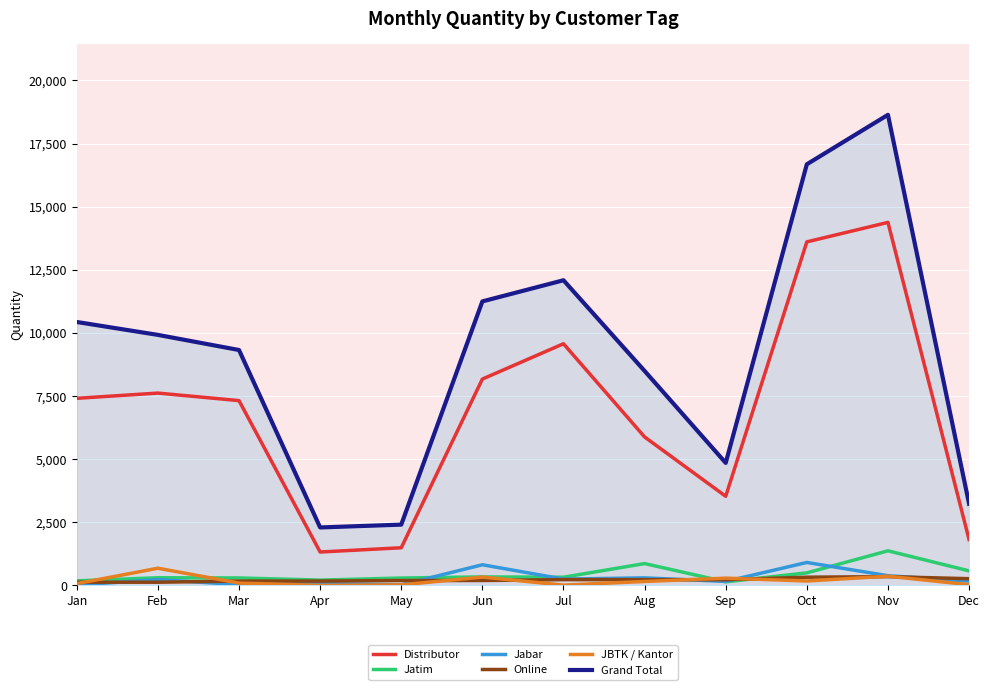

Which category has the highest value in the Grand Total series?

Nov